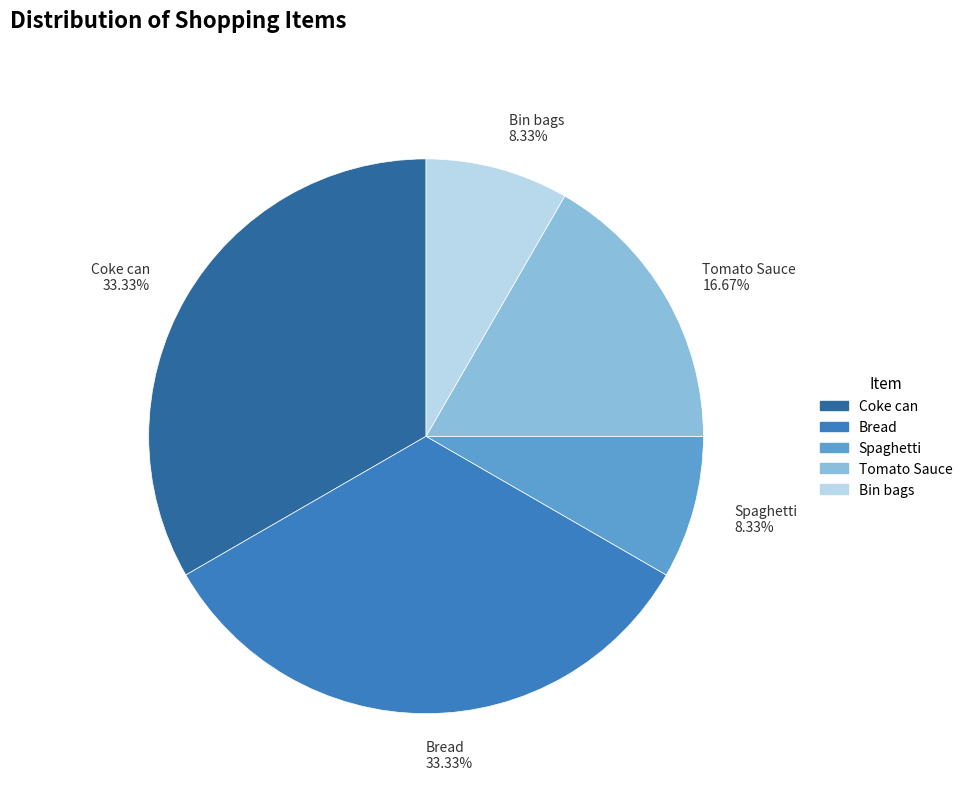

True or false: Bin bags accounts for 1% of the total.

False